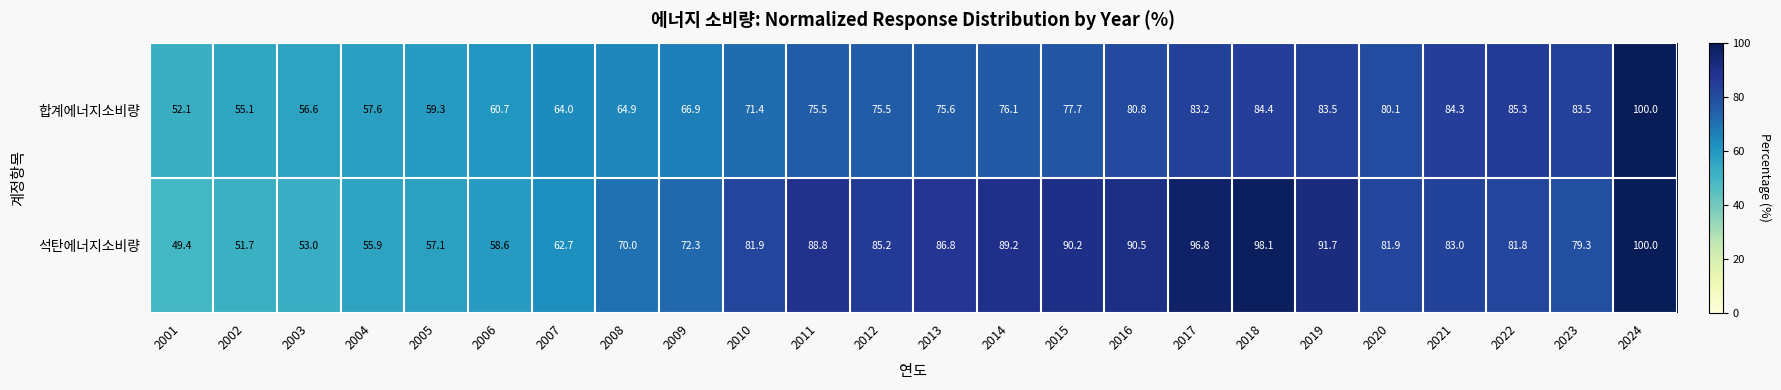

How many series are shown in this chart?

2